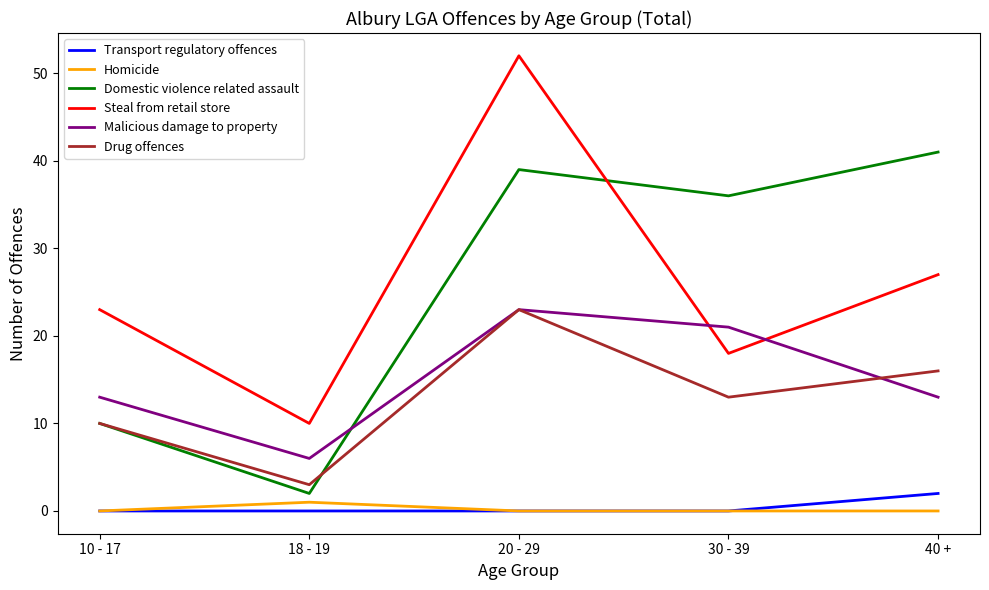

Reading left to right, transcribe all the data shown in this chart.

Transport regulatory offences: 0	0	0	0	2
Homicide: 0	1	0	0	0
Domestic violence related assault: 10	2	39	36	41
Steal from retail store: 23	10	52	18	27
Malicious damage to property: 13	6	23	21	13
Drug offences: 10	3	23	13	16